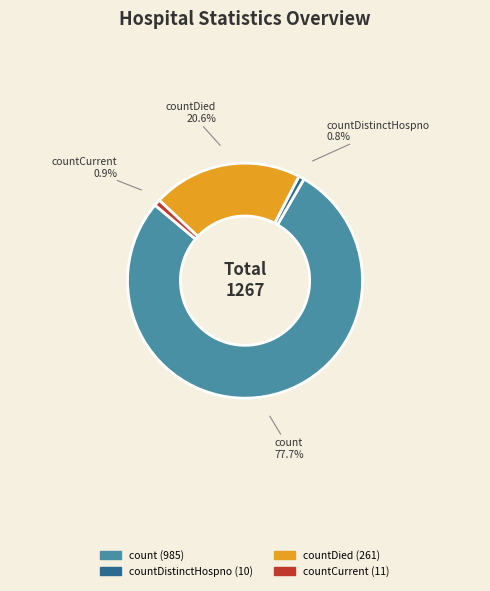

Is count the majority of the pie?

Yes